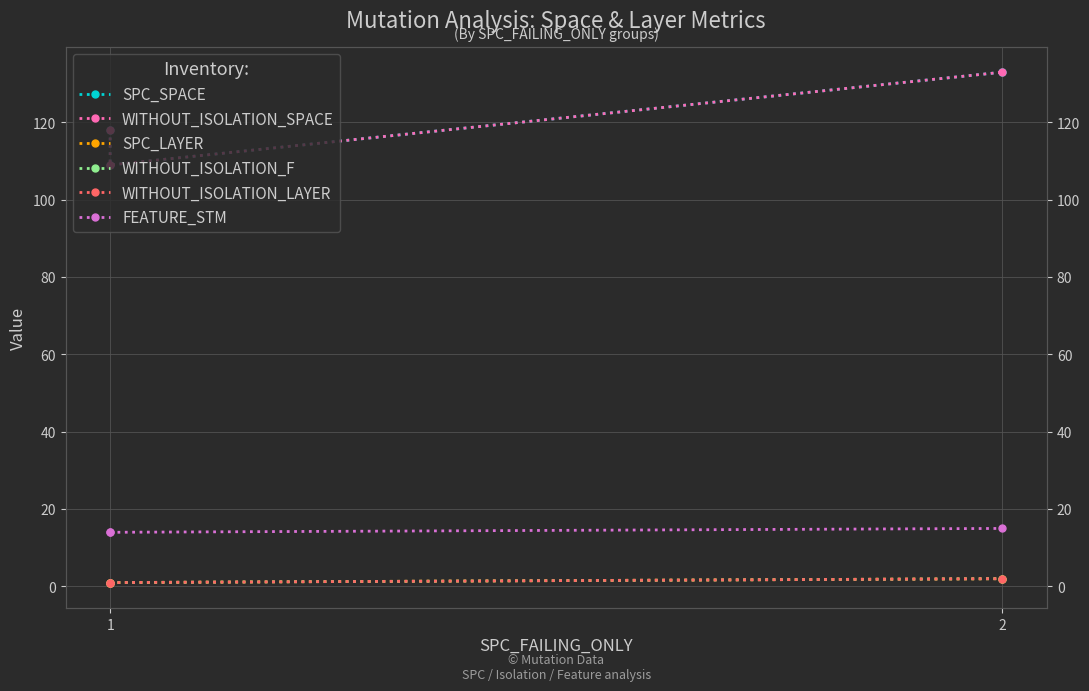

Which category has the lowest value across all series?

1